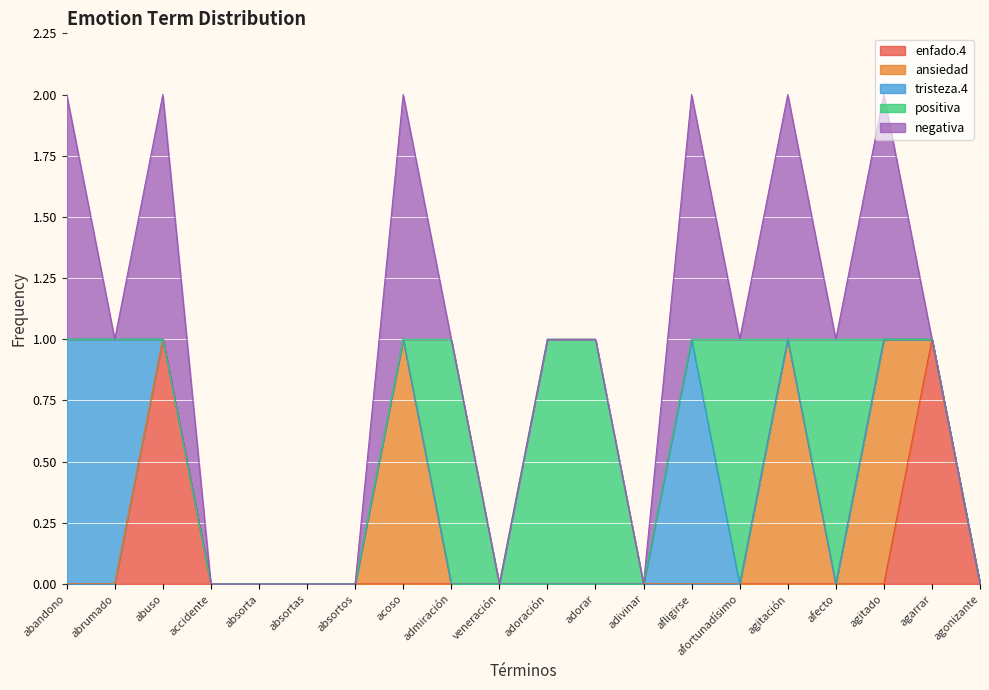

Is it true that enfado.4 equals 1 at afligirse?

False